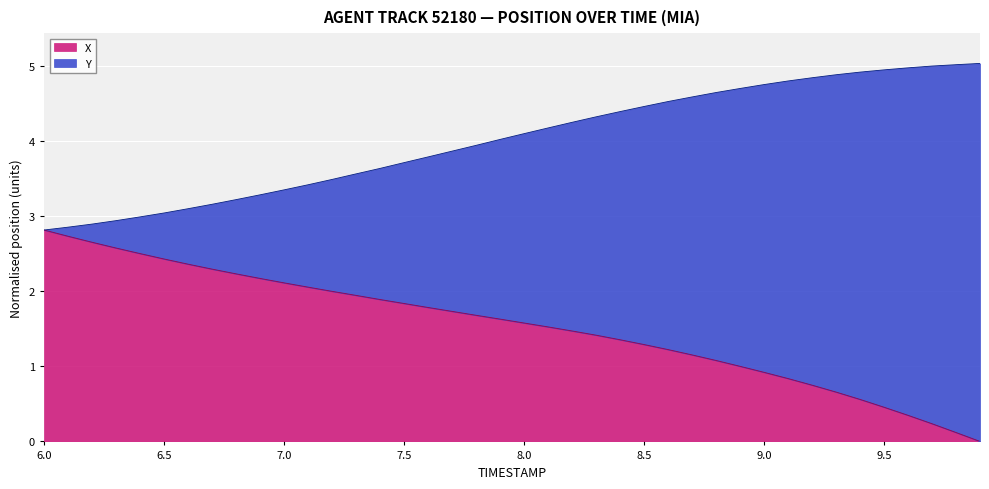

Which series has the widest spread of values?

X